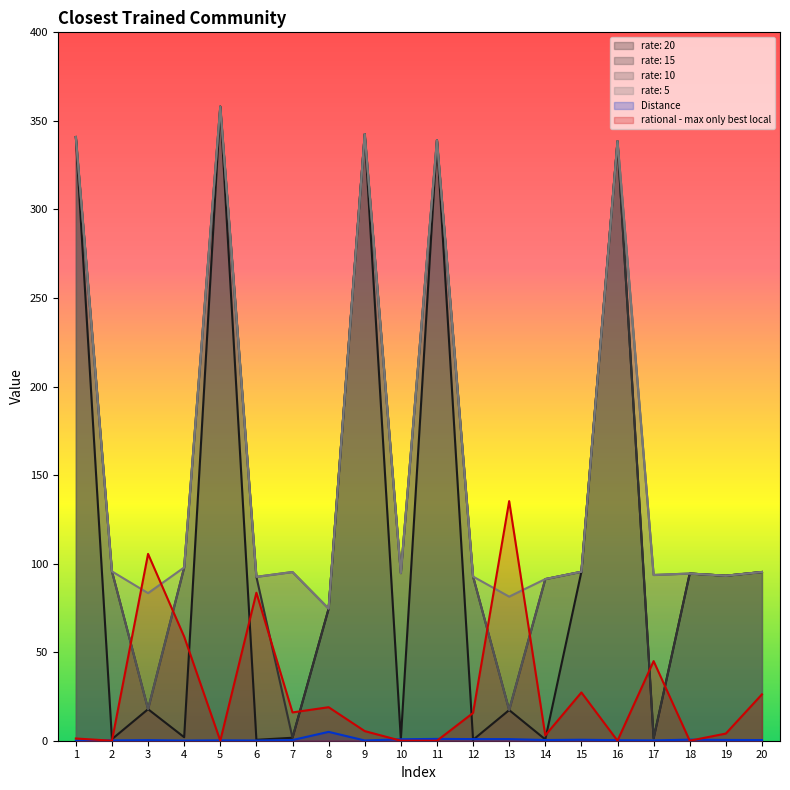

Rank the series by their maximum value, from lowest to highest.

Distance, rational - max only best local, rate: 20, rate: 15, rate: 10, rate: 5